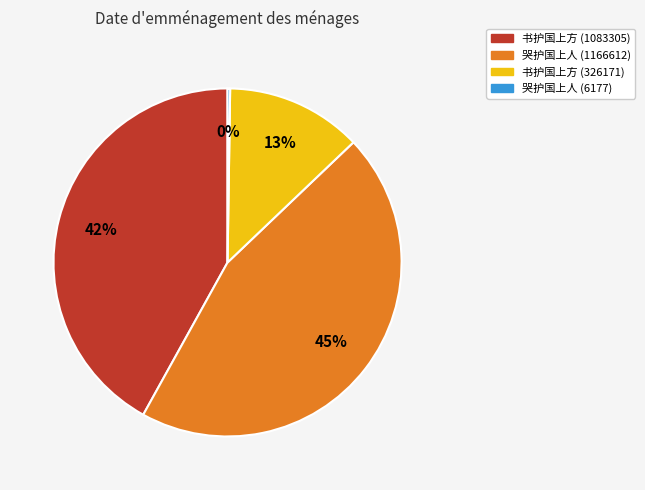

Does 书护国上方 (1083305) account for over 50% of the chart?

No